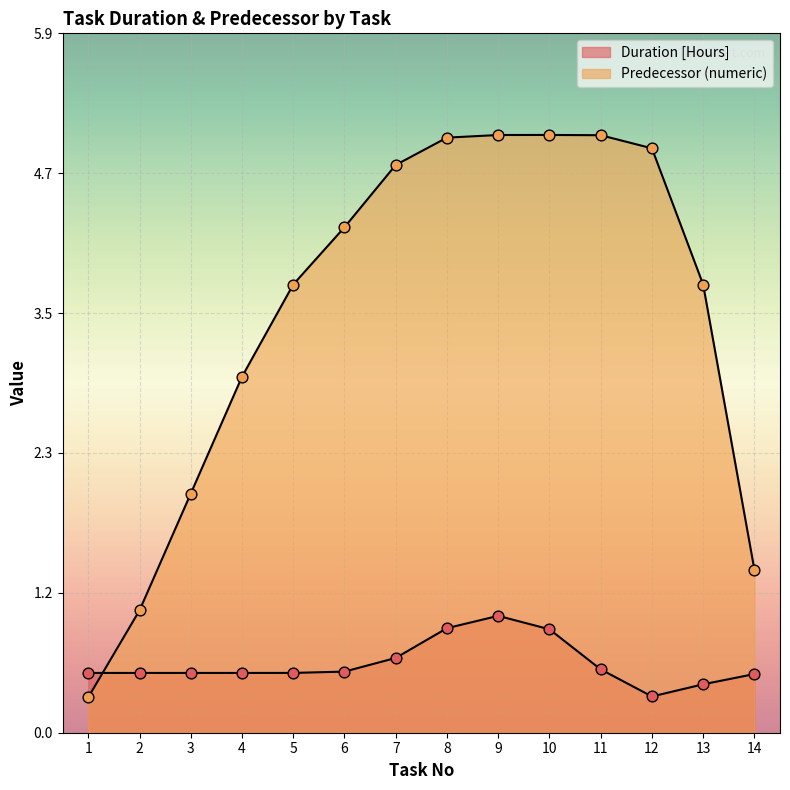

Which series contains the highest Y value?

Predecessor (numeric)